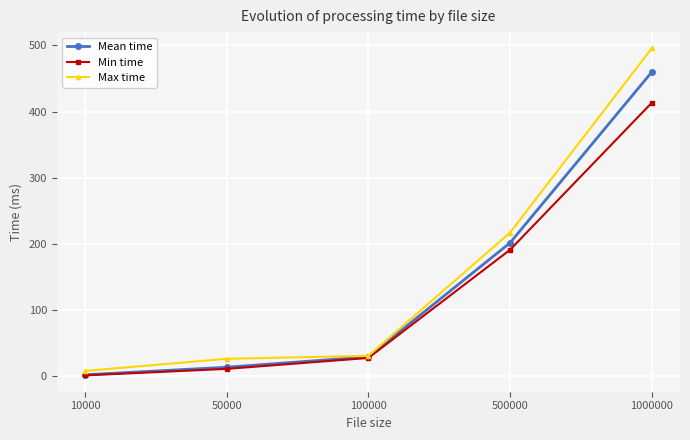

Is this an area chart (filled region under the line)?

No